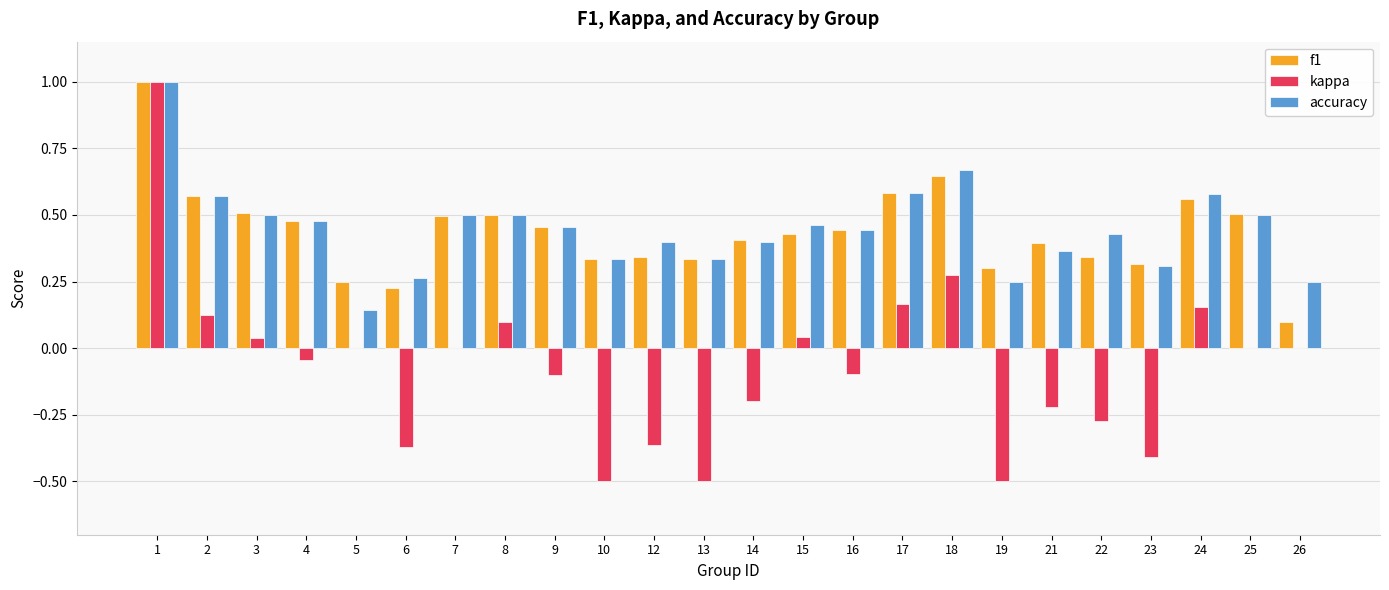

How many groups of bars are there?

24